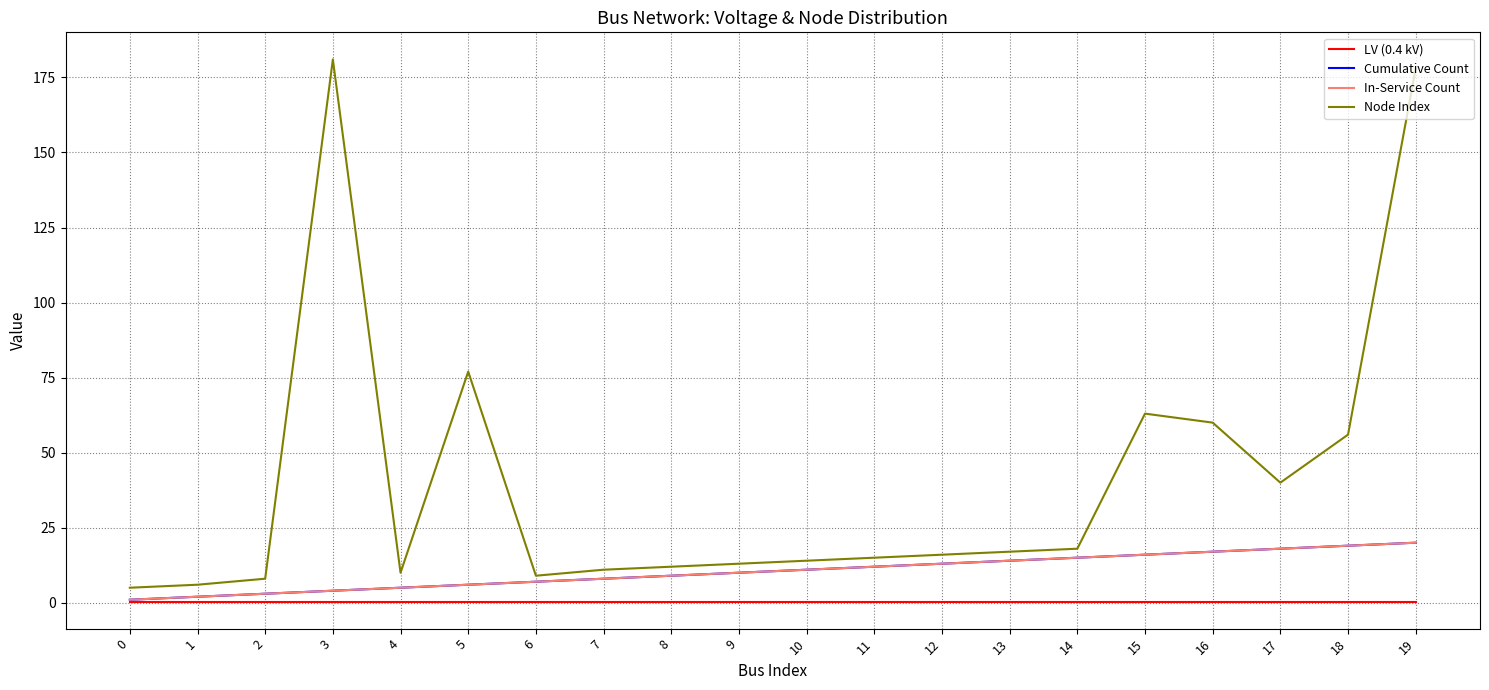

True or false: Node Index and Cumulative Count intersect in this chart.

False